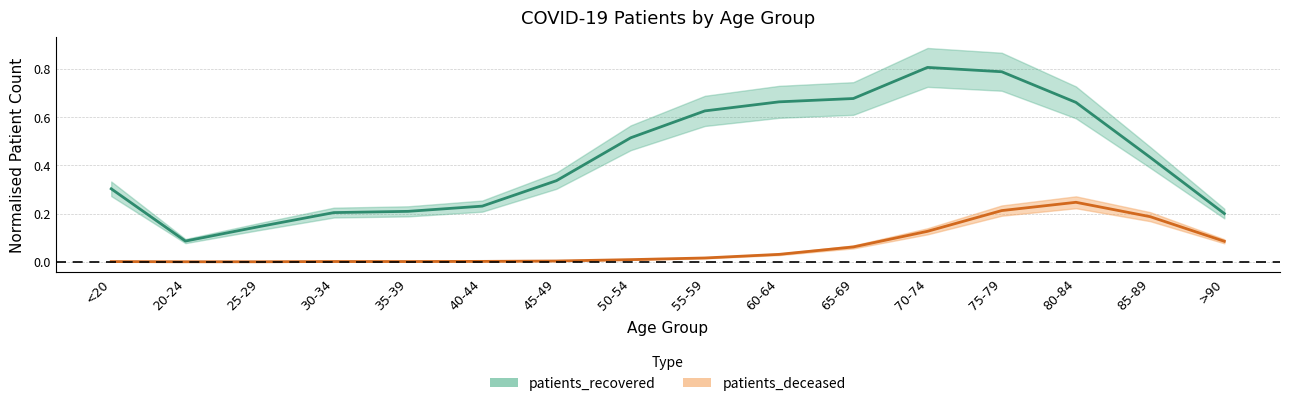

Is this an area chart (filled region under the line)?

No